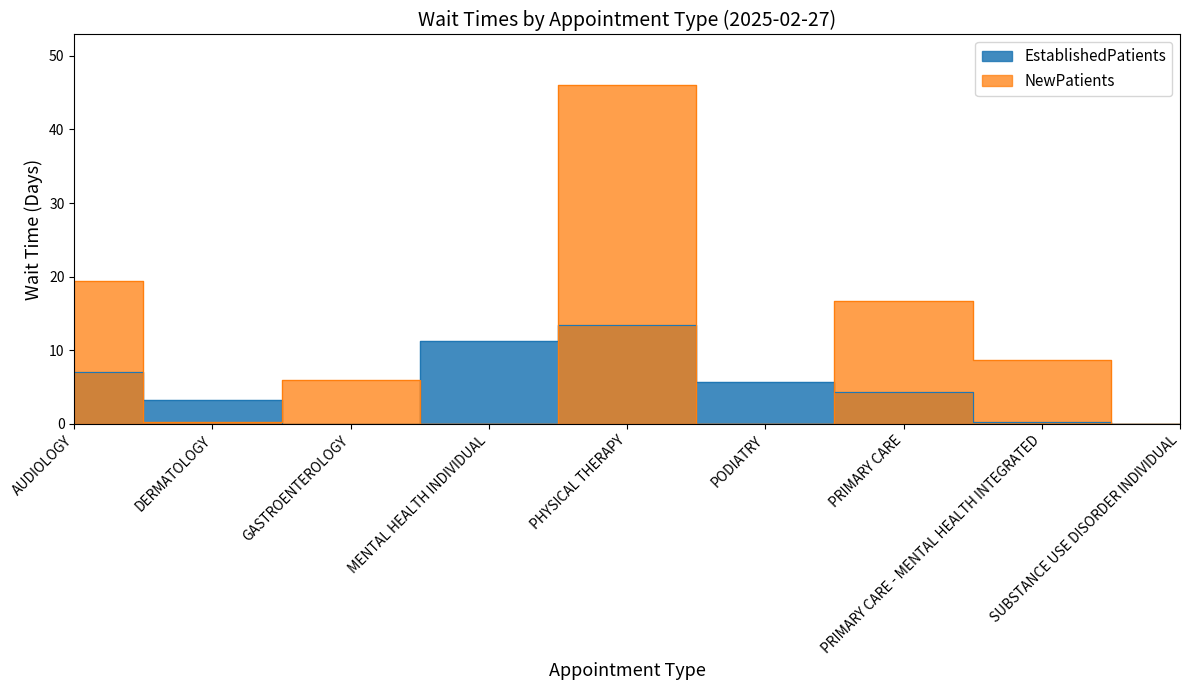

True or false: NewPatients has more than 2 interior local peaks.

True